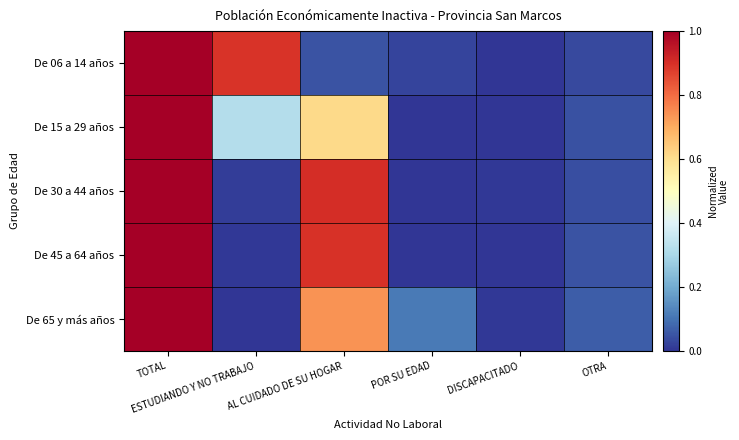

Rank the series by their maximum value, from highest to lowest.

De 06 a 14 años, De 15 a 29 años, De 30 a 44 años, De 45 a 64 años, De 65 y más años